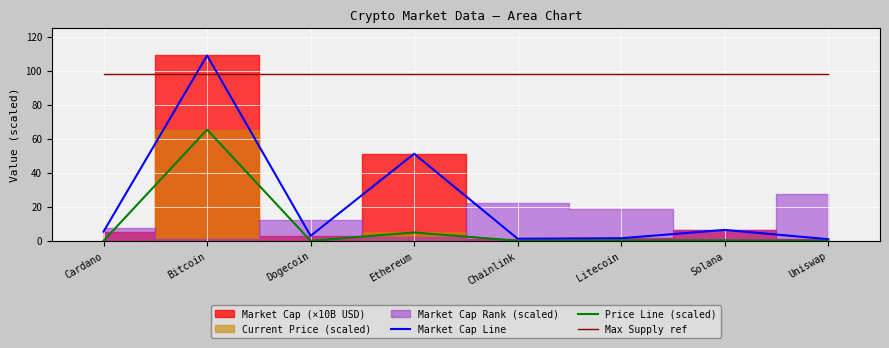

The Max Supply ref series shows 136.8 at Litecoin. True or false?

False